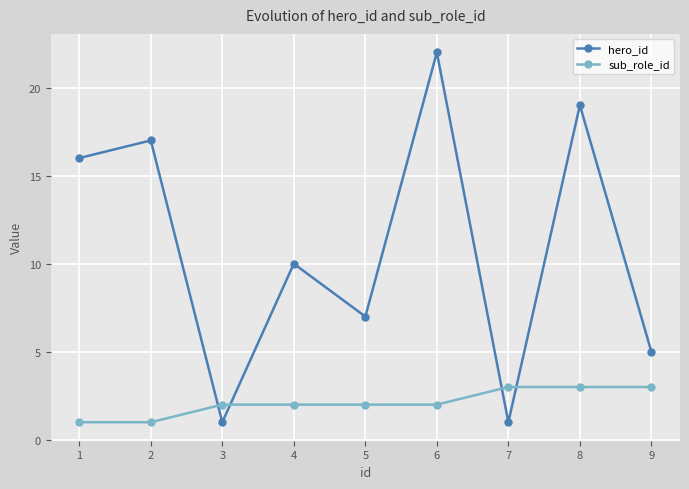

What is the sum of all sub_role_id values?

19